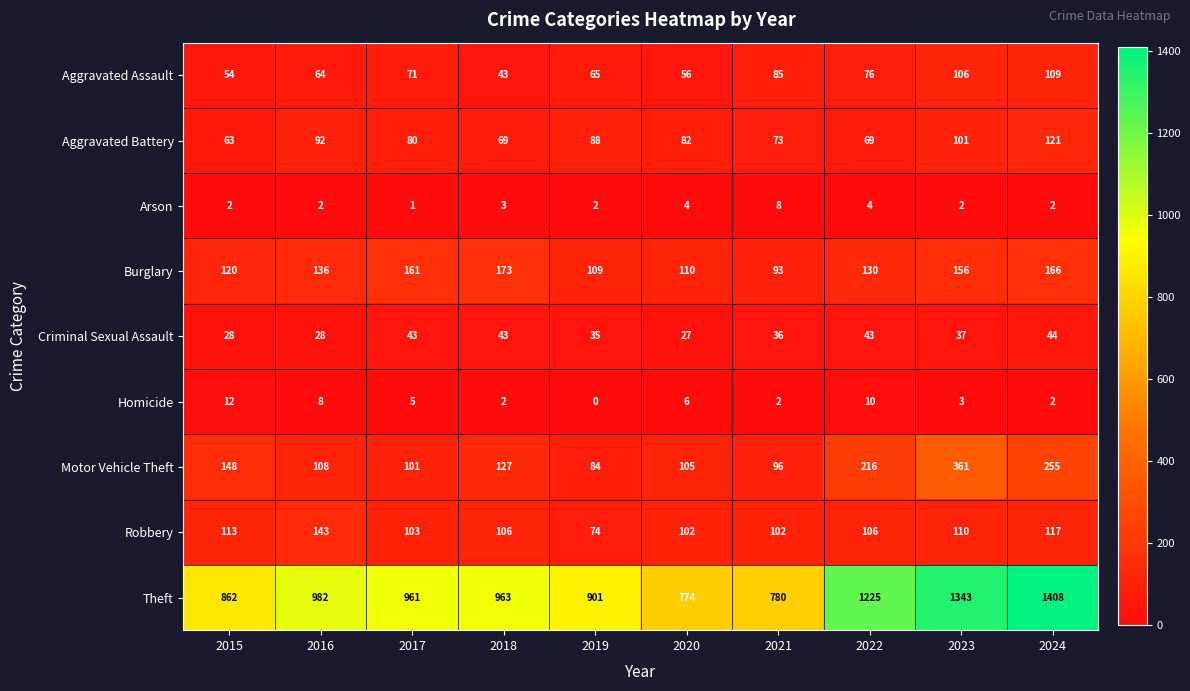

At which label is Aggravated Battery closest to 92?

2016